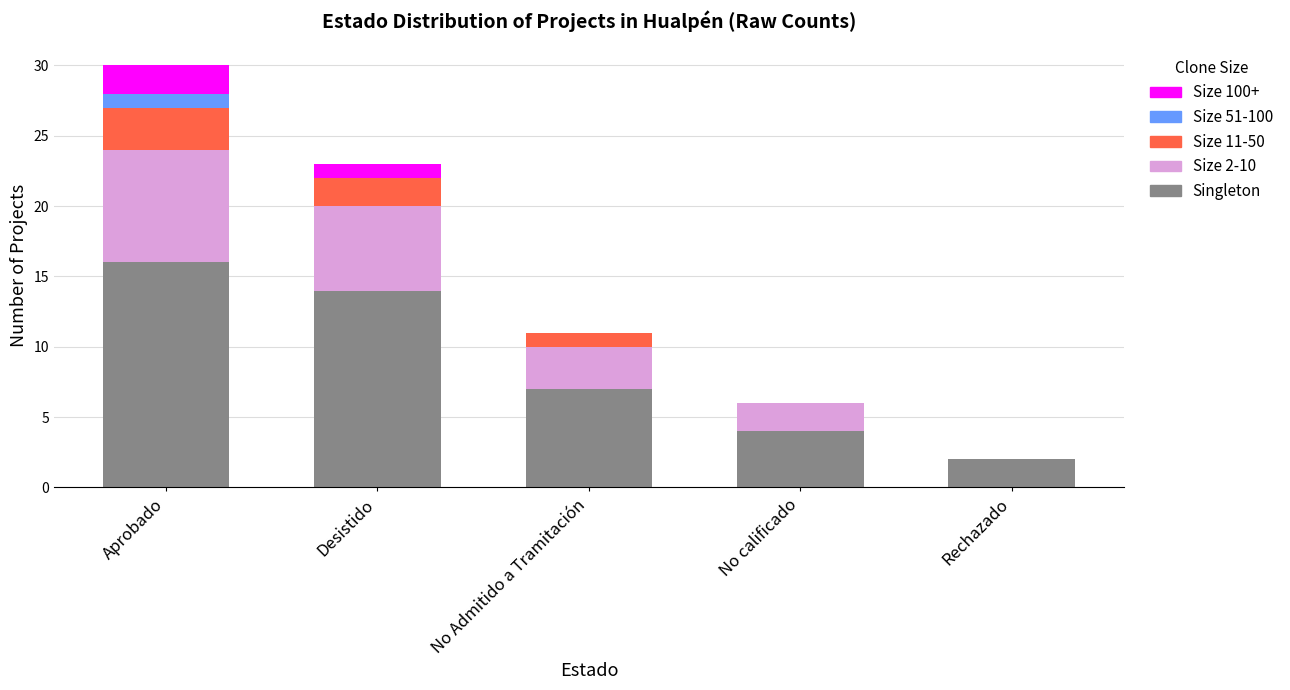

What are all the series names shown in the legend?

Size 100+, Size 51-100, Size 11-50, Size 2-10, Singleton